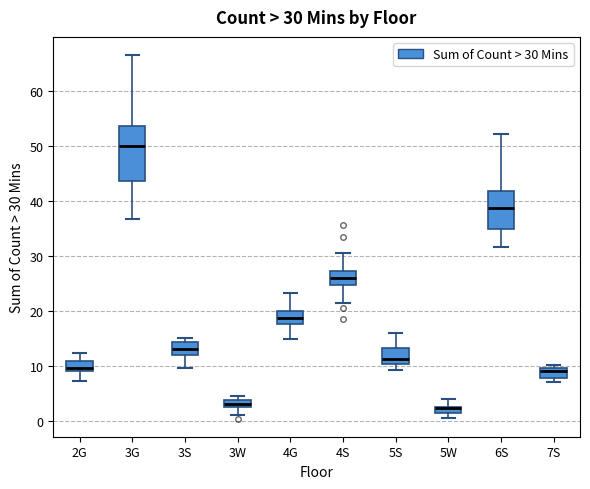

Comparing the boxes themselves (not the whiskers), which one is the tallest?

3G